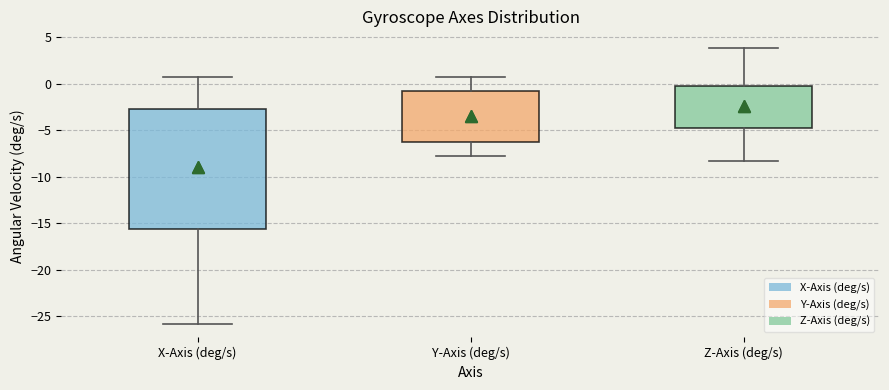

Where does the median line of the box for X-Axis (deg/s) sit on the y-axis? The values are not printed on the chart, so give them approximately, as read against the axis.

-5.0